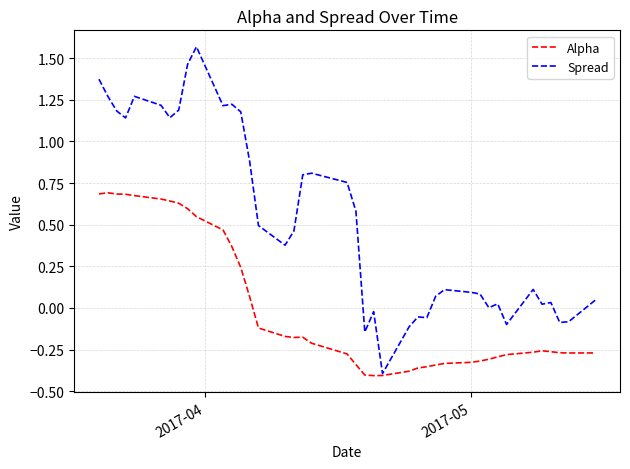

Rank the series by their average value, from highest to lowest.

Spread, Alpha